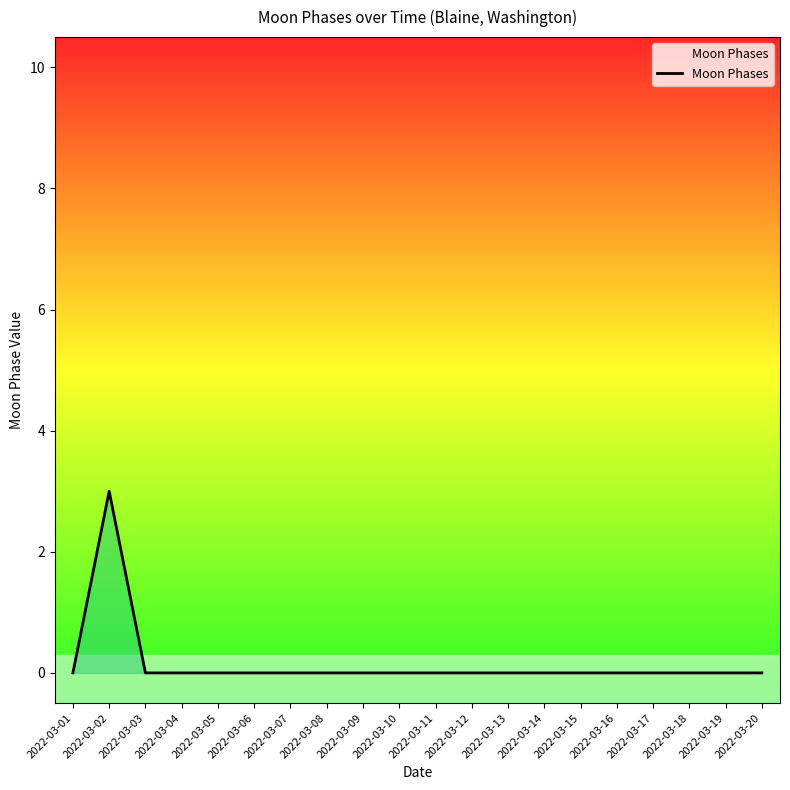

How many categories are shown in the chart?

20